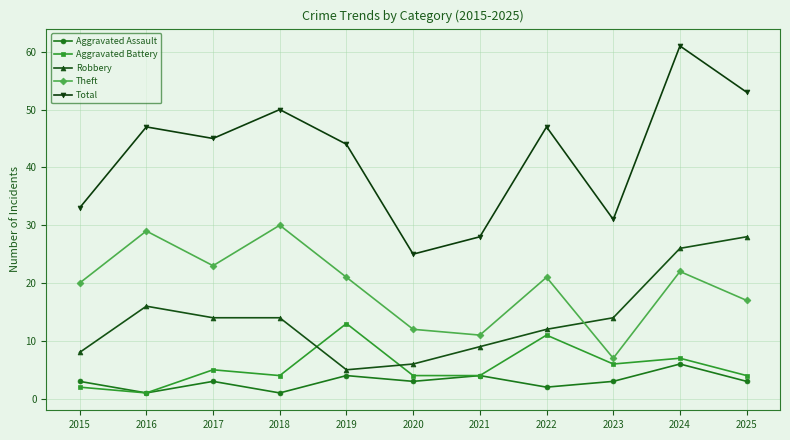

What is the sum of all Aggravated Battery values?

61